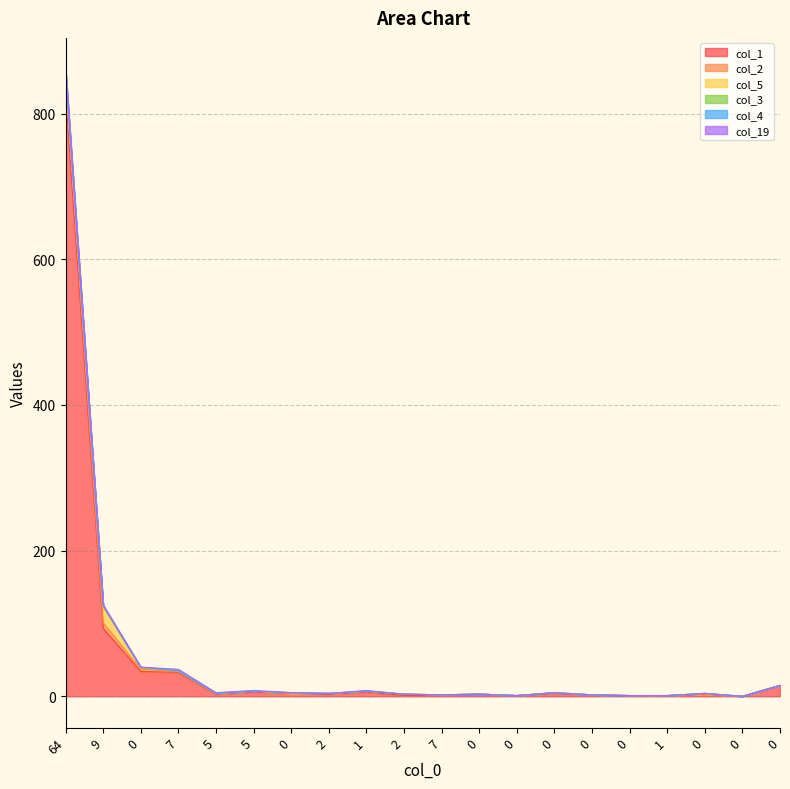

Count the number of categories in the chart.

20